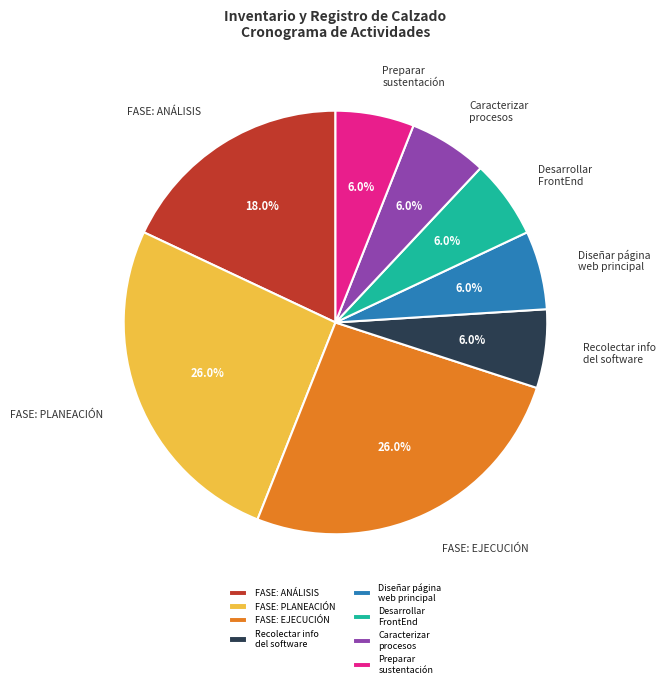

How much of the chart is everything except Caracterizar procesos?

94.0%